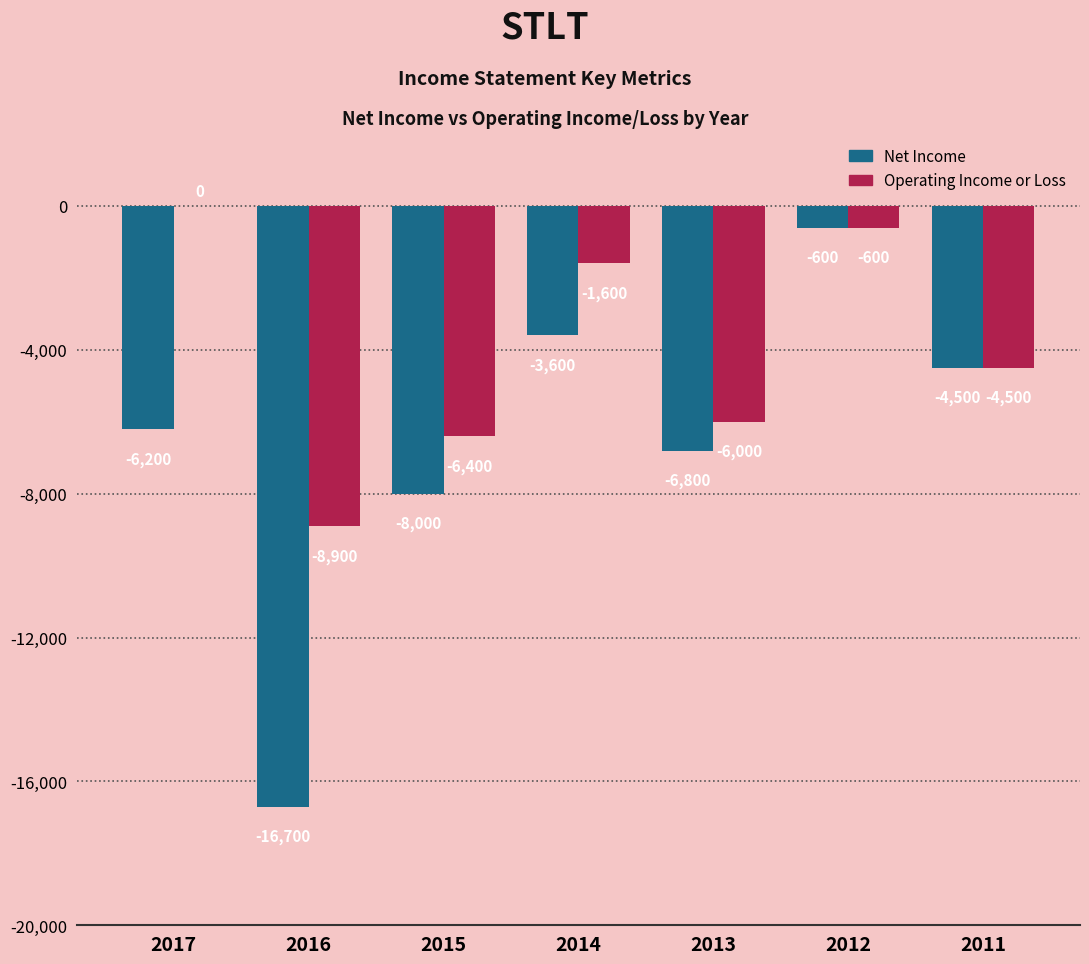

The value of Net Income at 2015 is -4240. True or false?

False